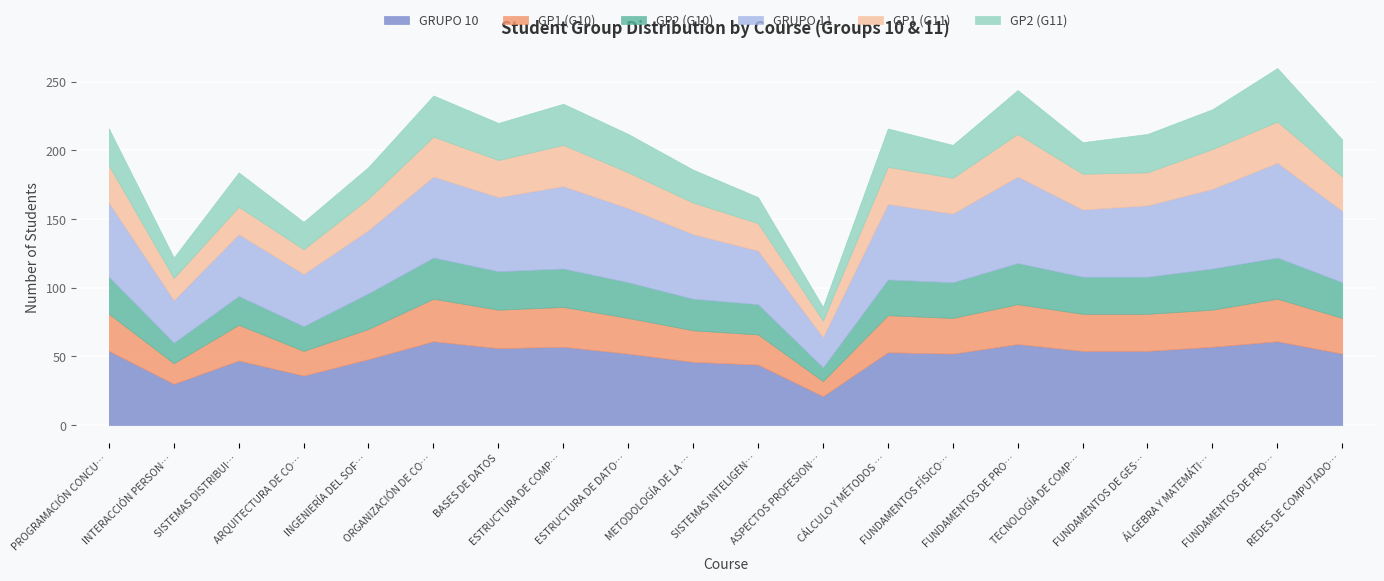

How many categories are shown in the chart?

20